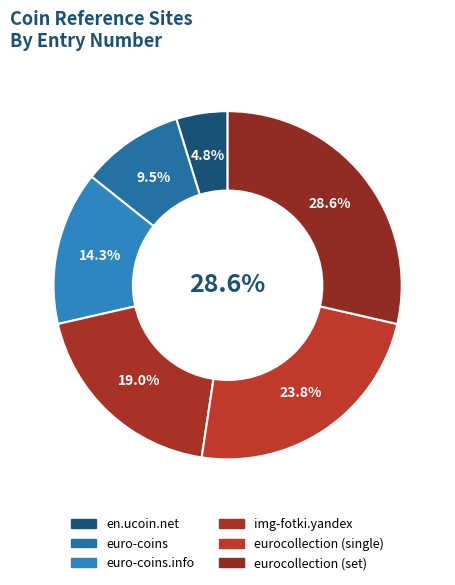

Between img-fotki.yandex and euro-coins, which is larger?

img-fotki.yandex